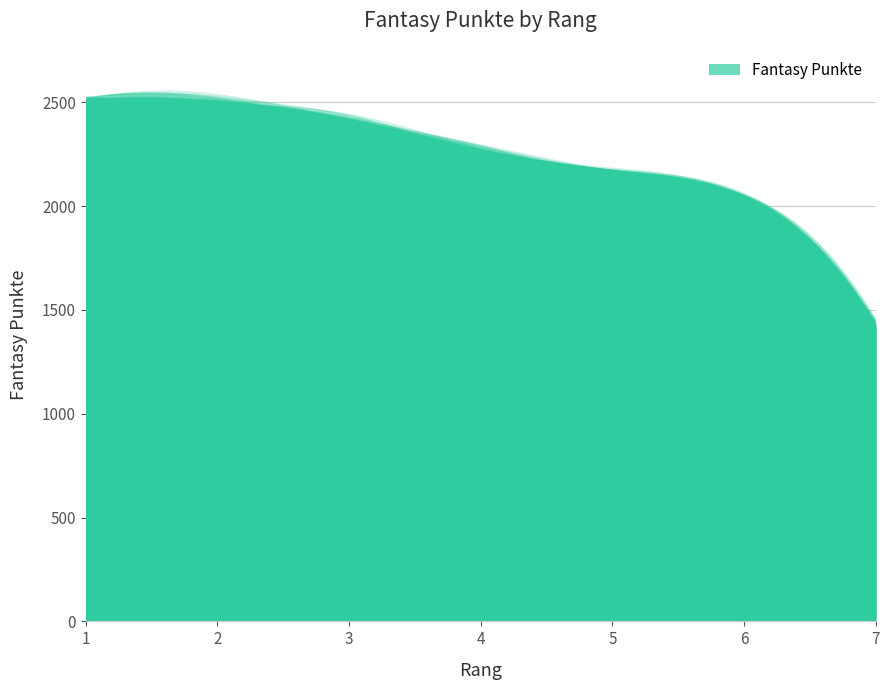

Reading left to right, transcribe all the data shown in this chart.

2511	2500	2414	2267	2168	2039	1421